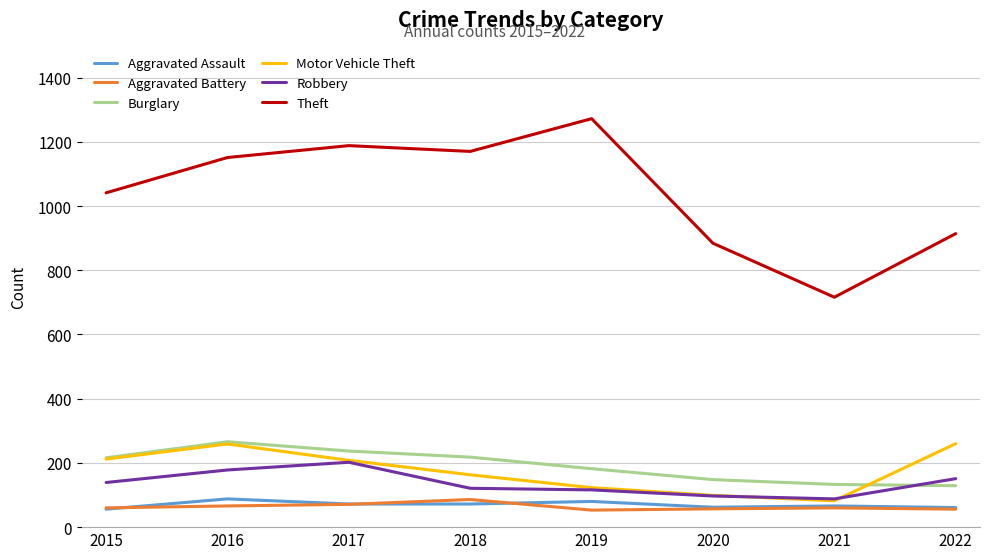

At which label does Burglary reach its peak?

2016